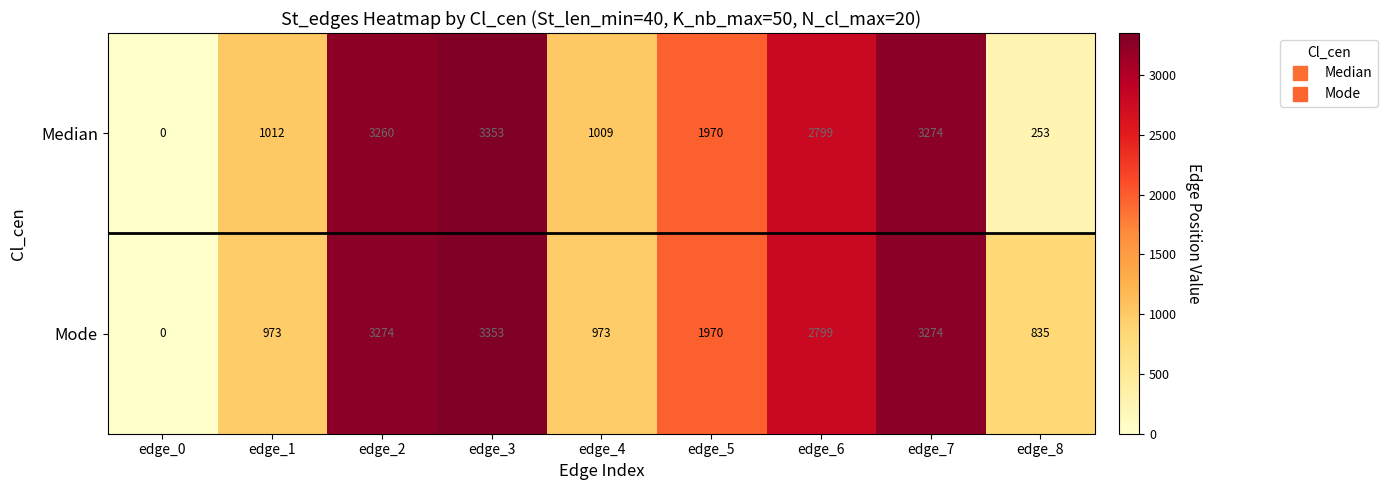

At edge_1, list the series in order from largest to smallest.

Median, Mode